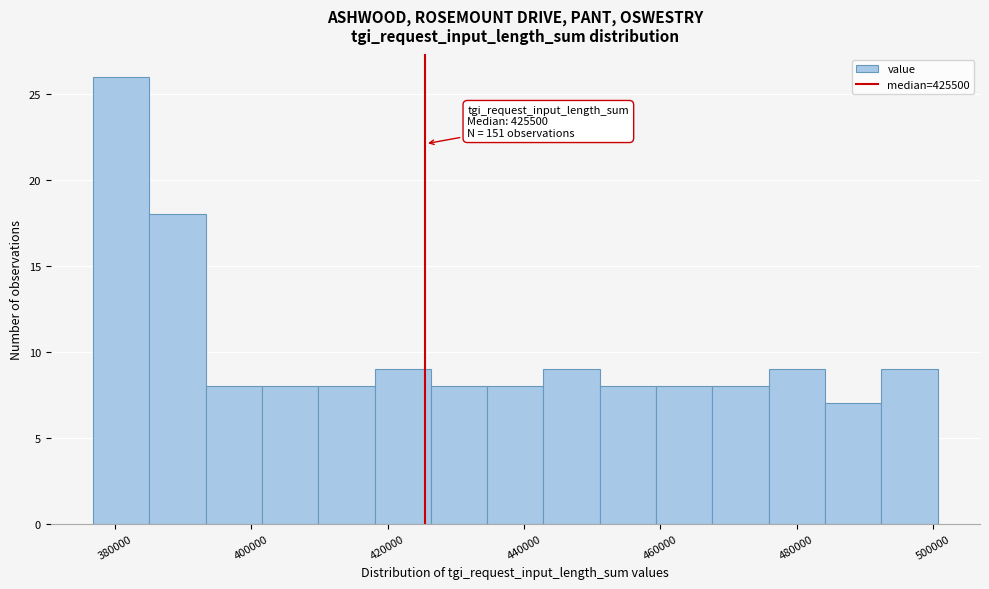

Which range on the x-axis has the tallest bar?

376000 to 384000